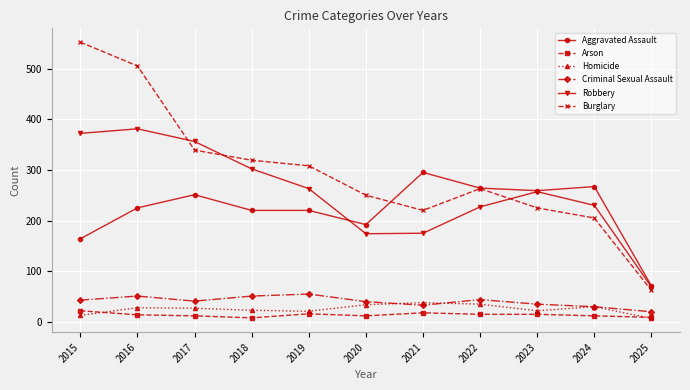

At which category does Burglary reach its first local valley?

2021